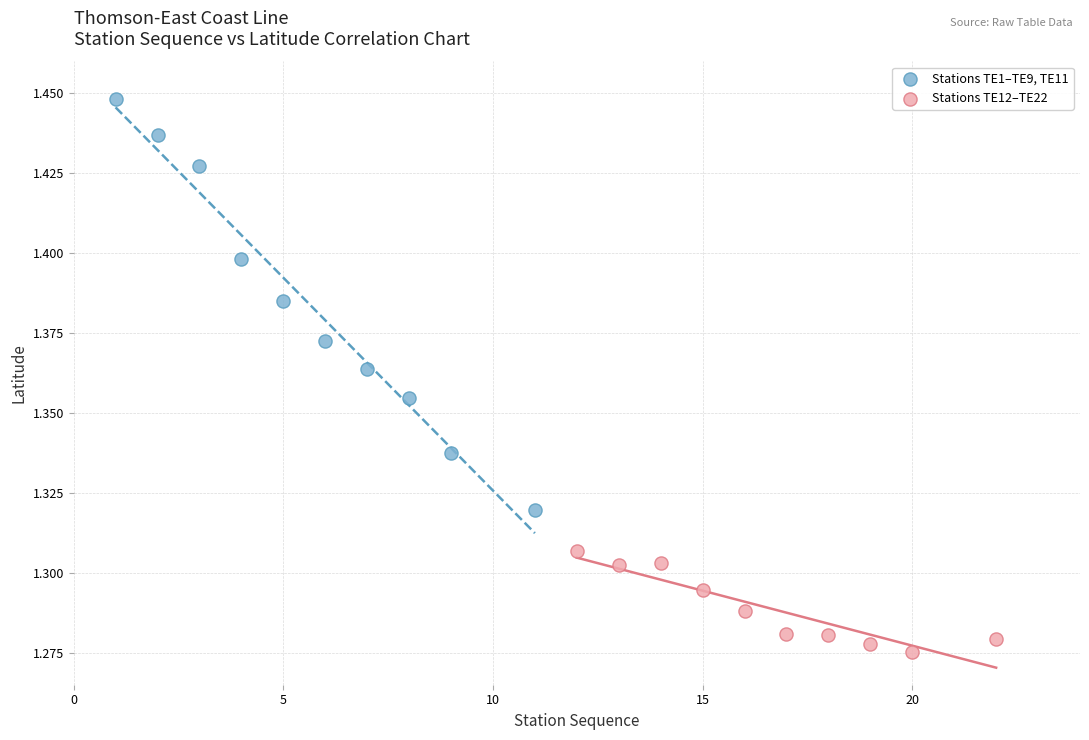

Which series reaches the maximum Y coordinate?

Stations TE1–TE9, TE11